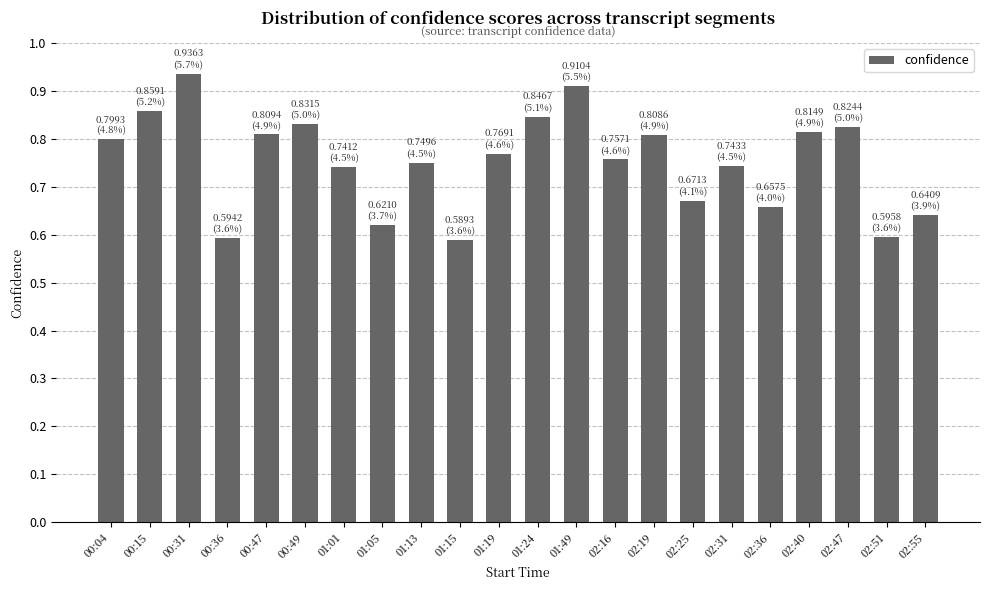

Count the values in the range 0 to 1.

22